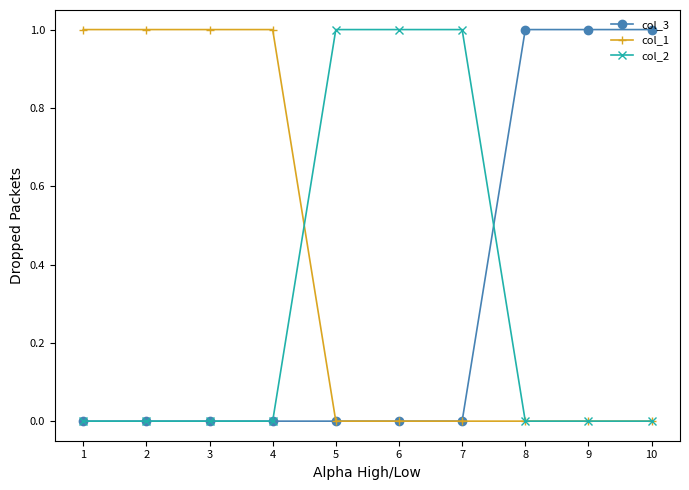

Is it true that col_1 equals 1 at 4?

True